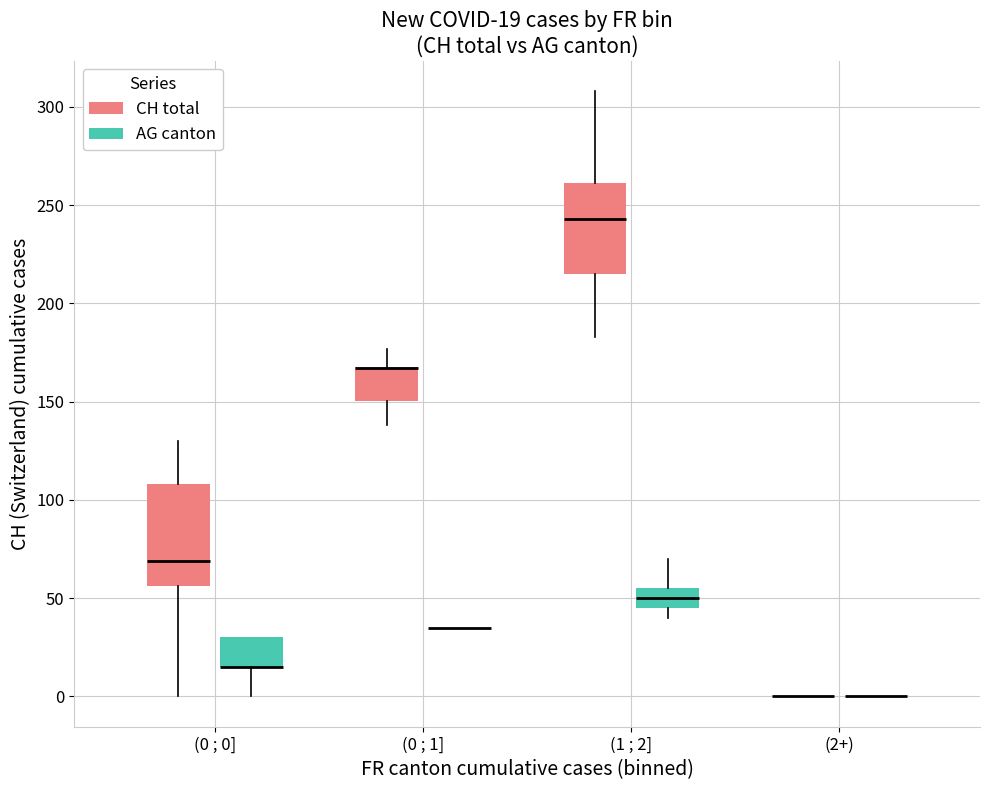

Comparing the boxes themselves (not the whiskers), which one is the tallest?

(0 ; 0] (CH total)